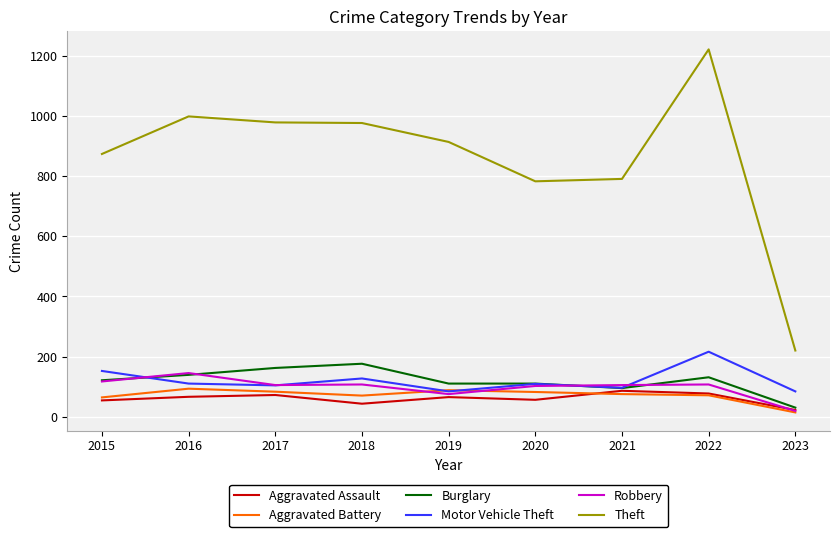

Is it true that Motor Vehicle Theft equals 127 at 2018?

True